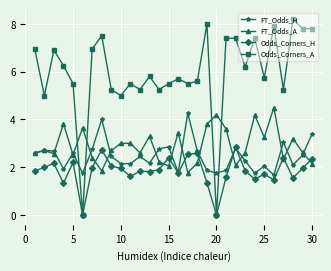

What is the average value of the FT_Odds_H series?

2.5